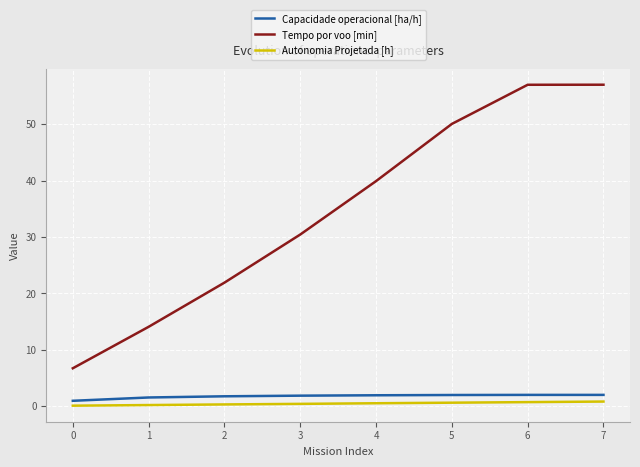

What is the minimum value for Capacidade operacional [ha/h]?

1.0